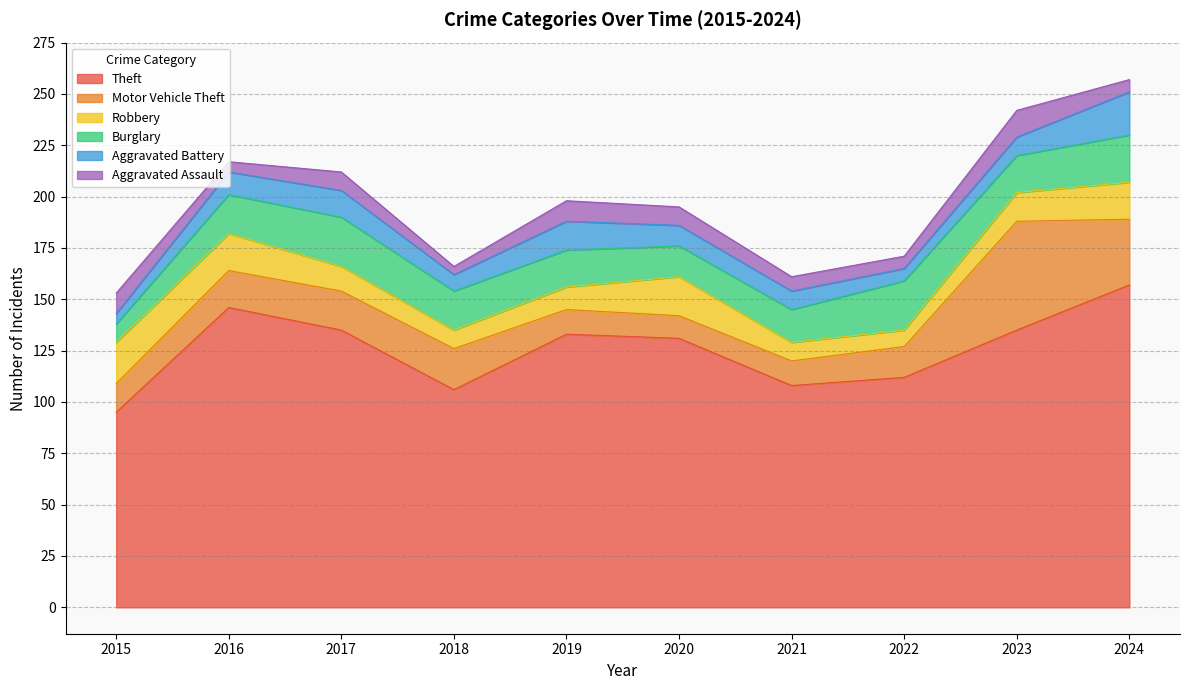

What is the value of the Burglary point at the 3rd from the left?

24